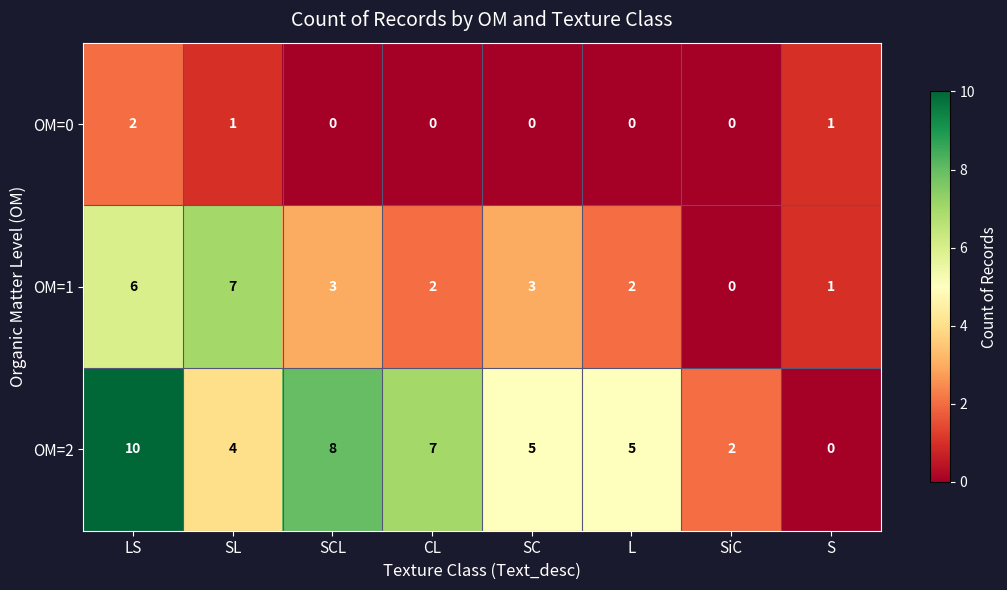

At L, list the series in order from largest to smallest.

OM=2, OM=1, OM=0